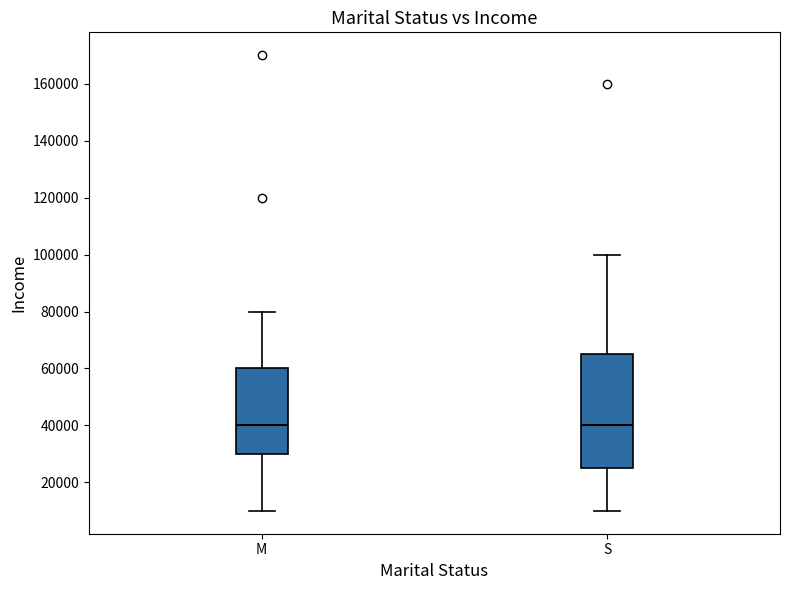

Which box is the tallest, from its lower edge to its upper edge?

S